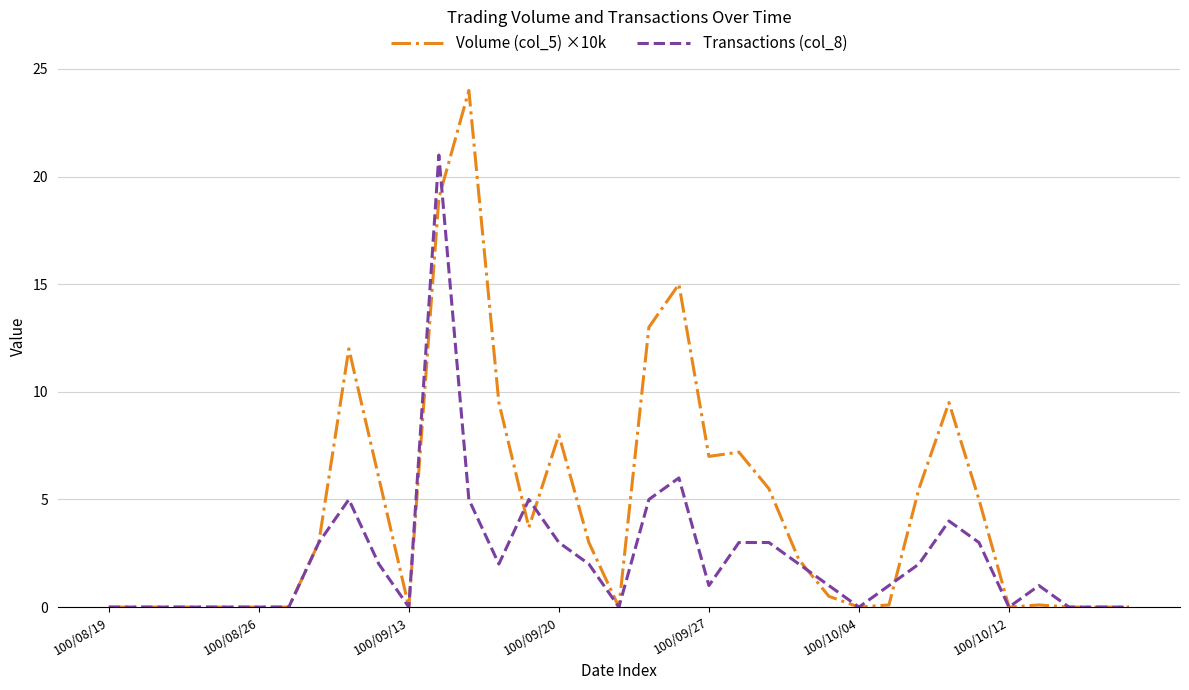

What is the maximum value for Transactions (col_8)?

21.0